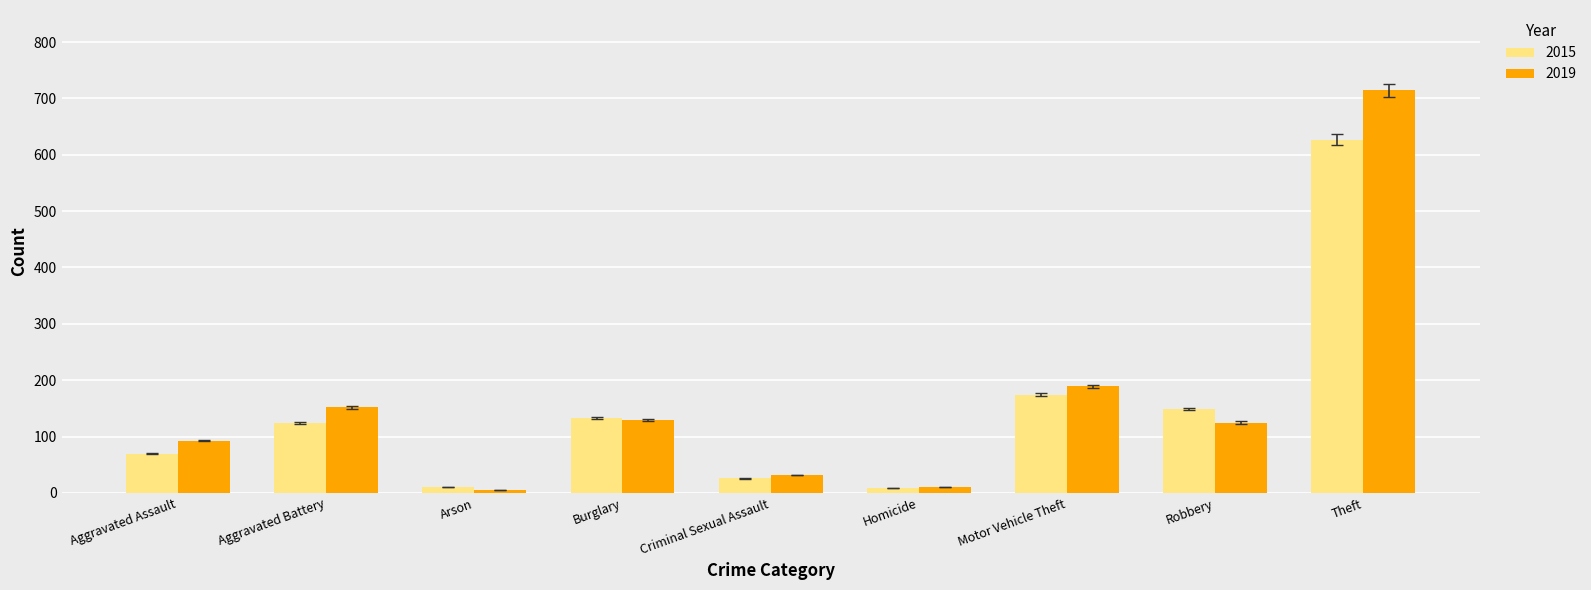

How many values in the 2015 series are below 124?

4